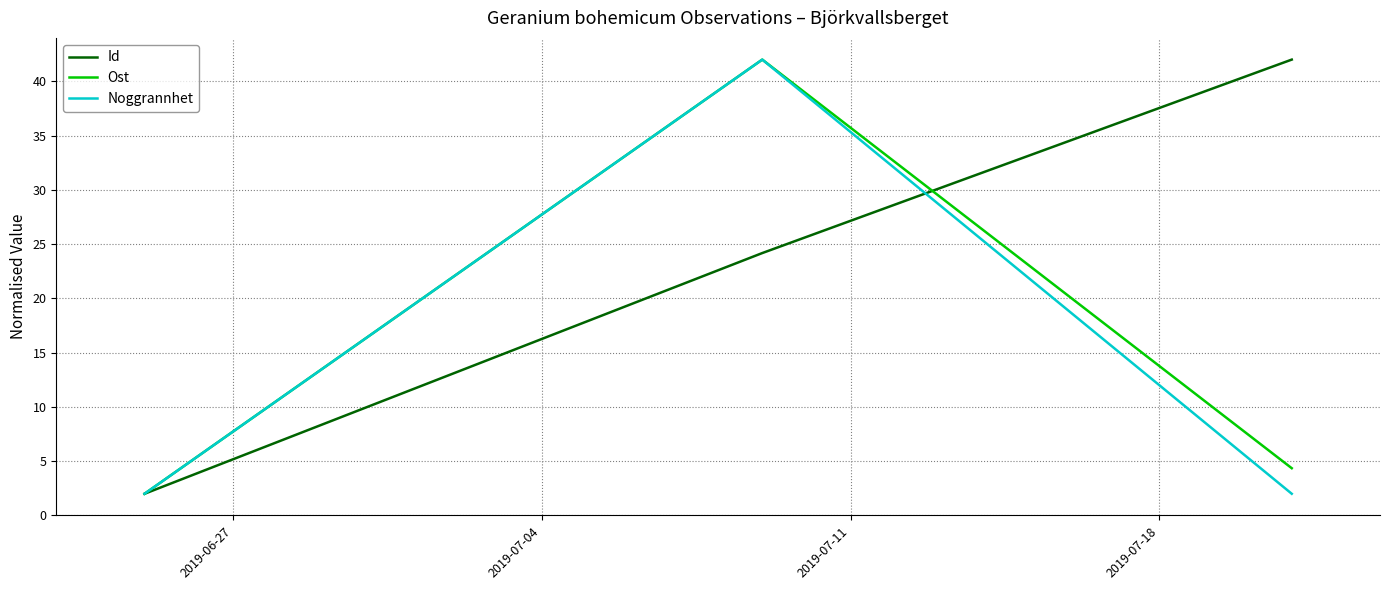

What is the greatest value displayed?

42.0